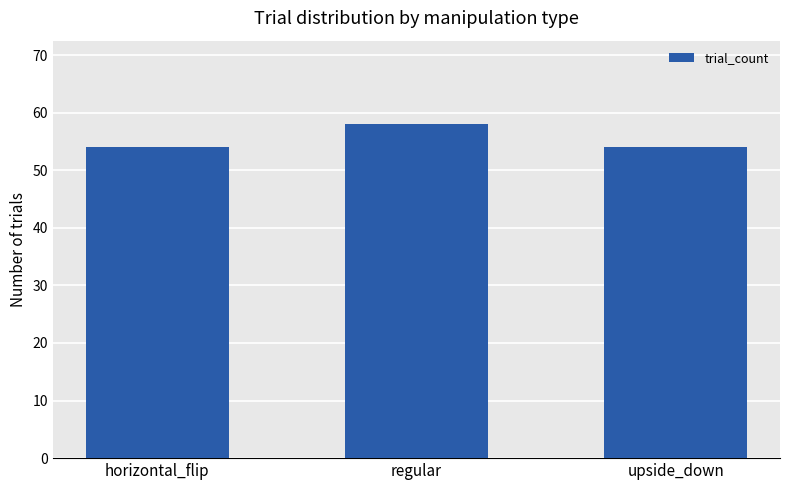

Is it true that the value at horizontal_flip is 14?

False